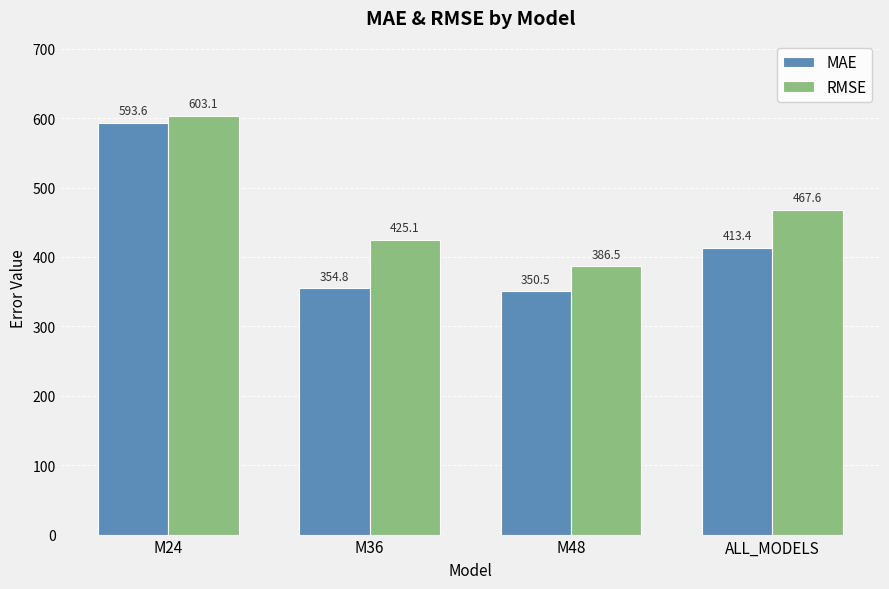

Which series changed the most between M24 and M36?

MAE